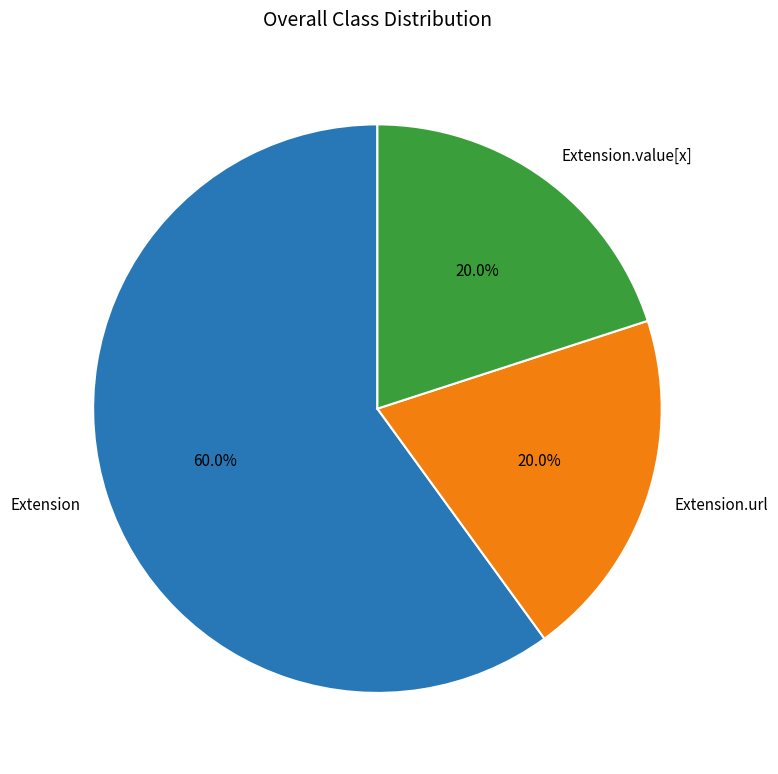

Count the number of slices in the pie.

3